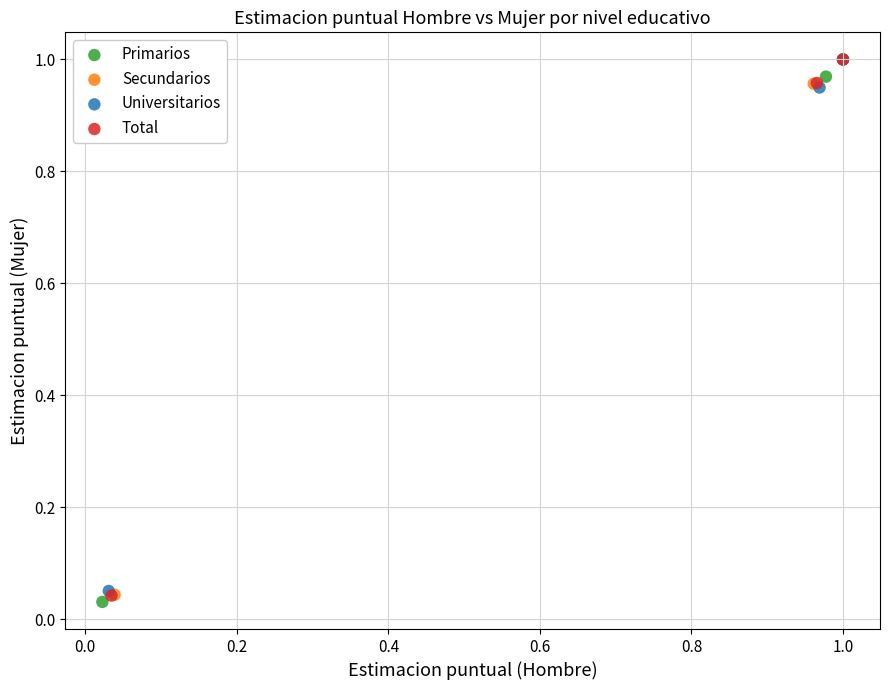

Which series reaches the minimum Y coordinate?

Primarios